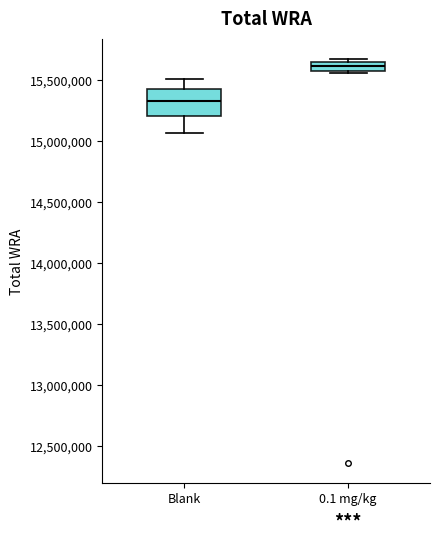

Where does the median line of the box for Blank sit on the y-axis? The values are not printed on the chart, so give them approximately, as read against the axis.

15350000